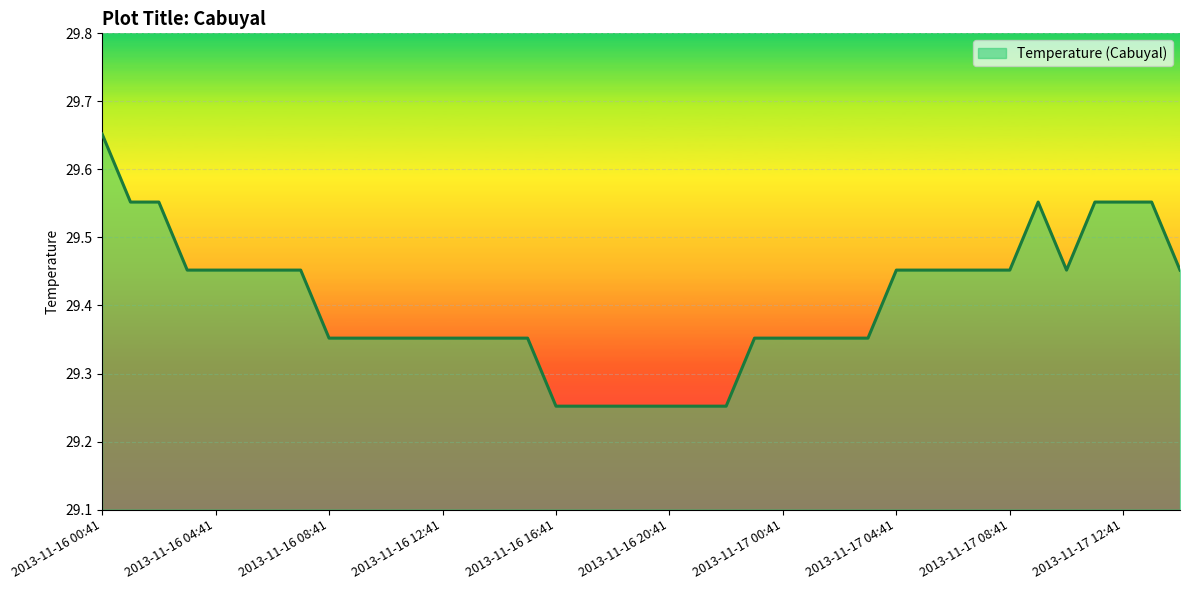

What is the difference between the maximum and minimum values?

0.4